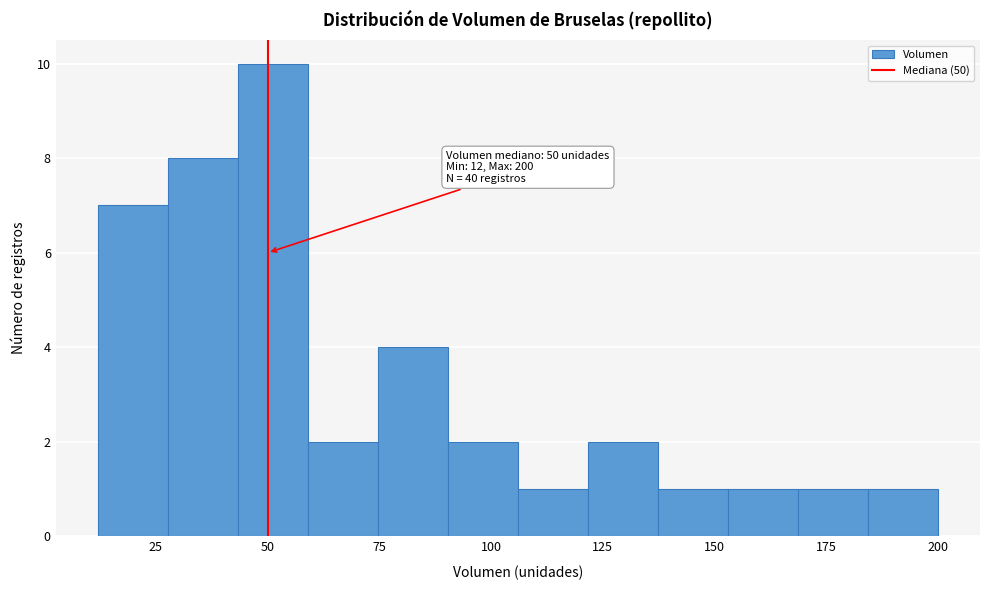

Read against the x-axis, roughly where is the centre of the tallest bar?

50